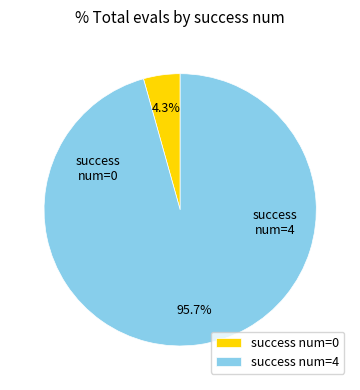

Is there any slice that represents more than half of the pie?

Yes